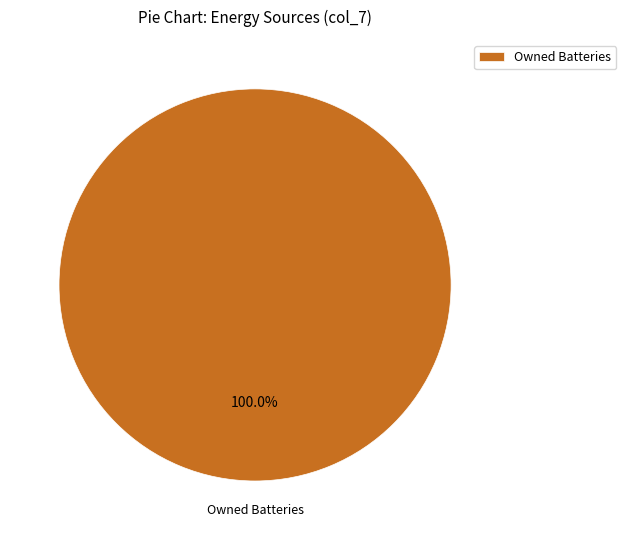

Is there any slice that represents more than half of the pie?

Yes